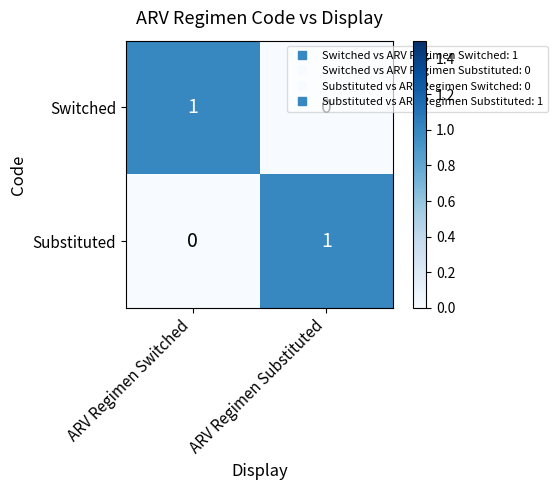

Which category has the lowest value in the Substituted series?

ARV Regimen Switched